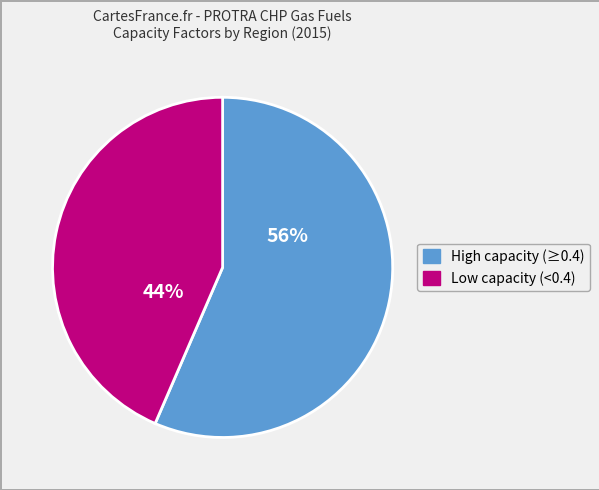

To the nearest percent, what percentage of the pie is High capacity (≥0.4)?

56%